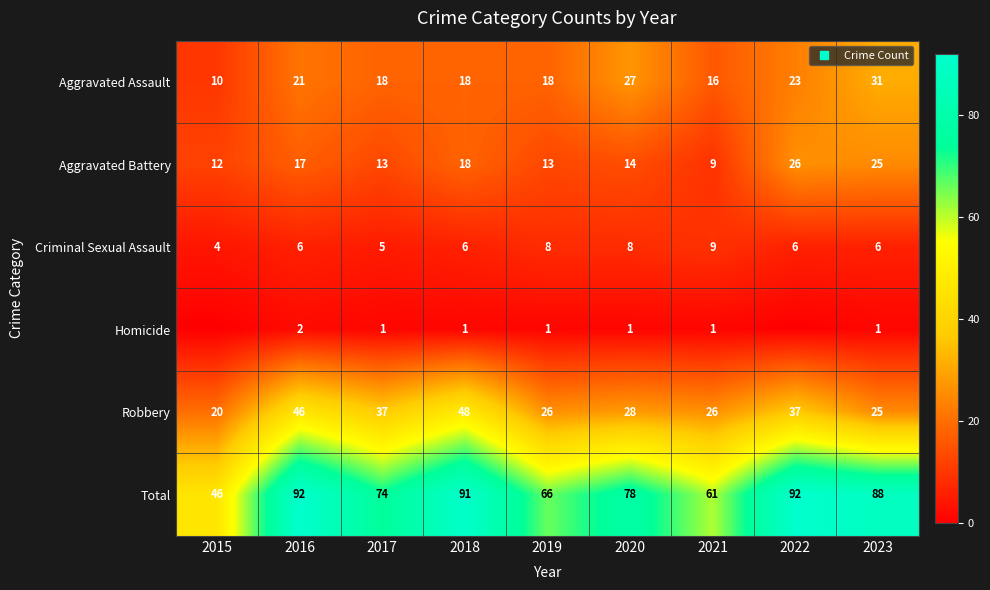

What is the difference between the Aggravated Assault values at 2020 and 2015?

17